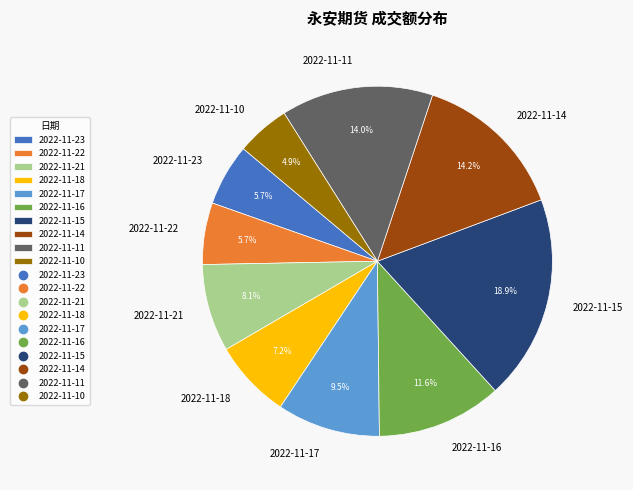

What percentage is NOT represented by 2022-11-16?

88.4%